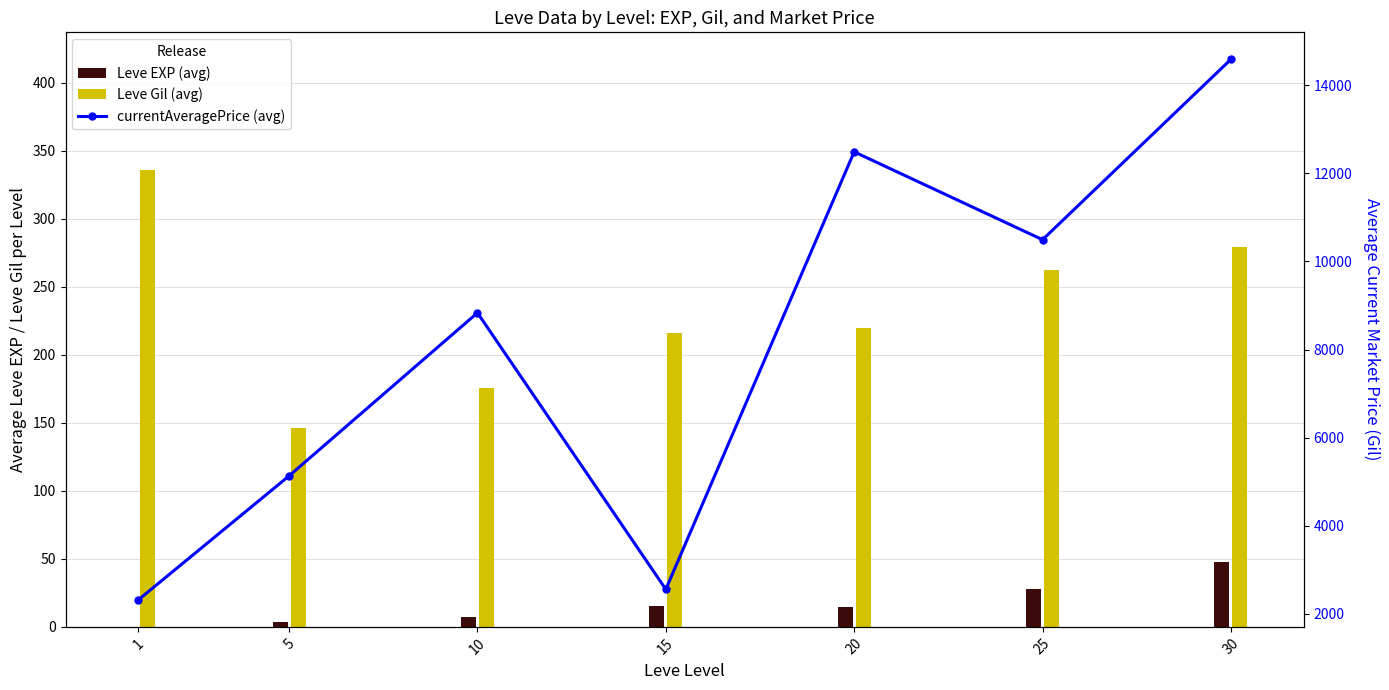

What is the value of the Leve EXP (avg) bar at the 4th from the left?

15.7